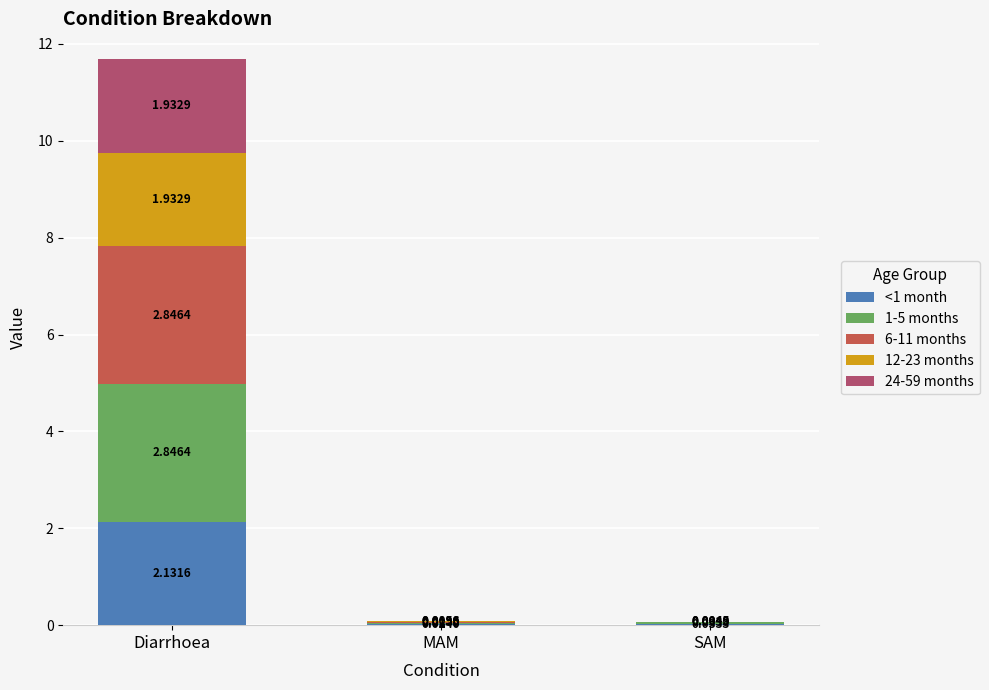

What is the total value across all series at Diarrhoea?

11.7